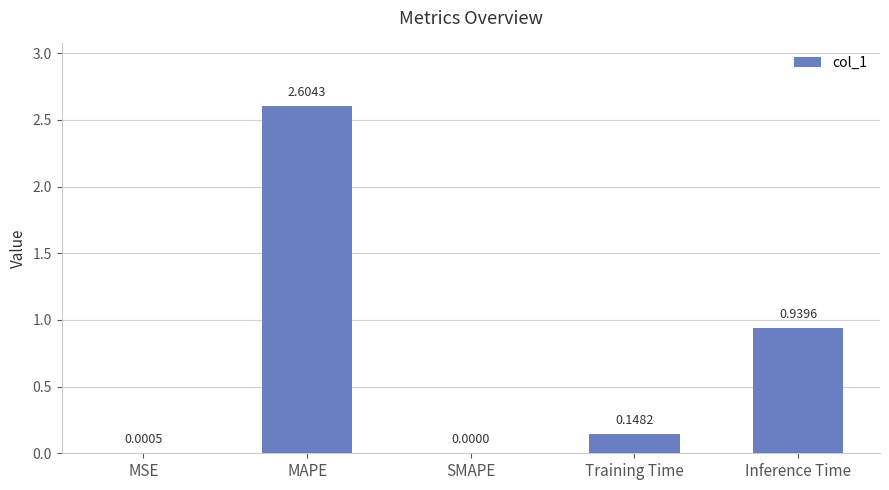

Which has a higher value, MSE or SMAPE?

MSE